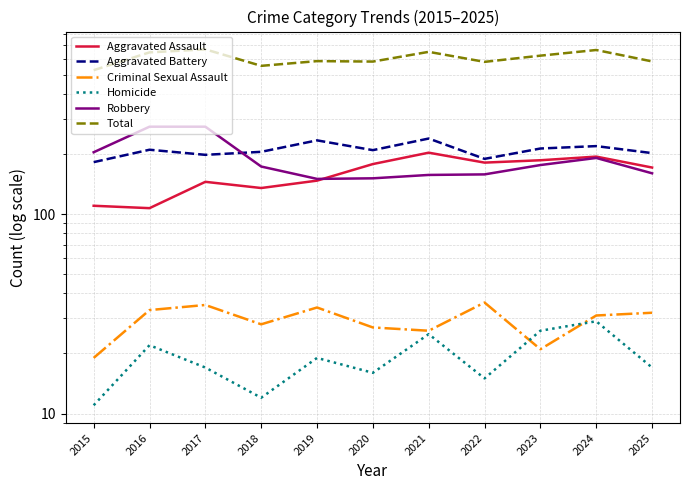

Rank the series by their maximum value, from highest to lowest.

Total, Robbery, Aggravated Battery, Aggravated Assault, Criminal Sexual Assault, Homicide